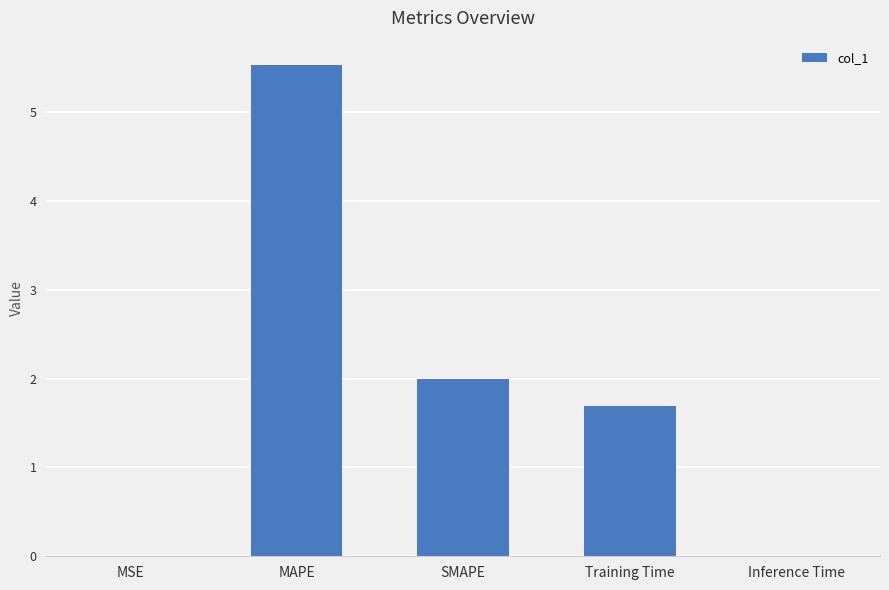

Which label corresponds to the largest value in the chart?

MAPE